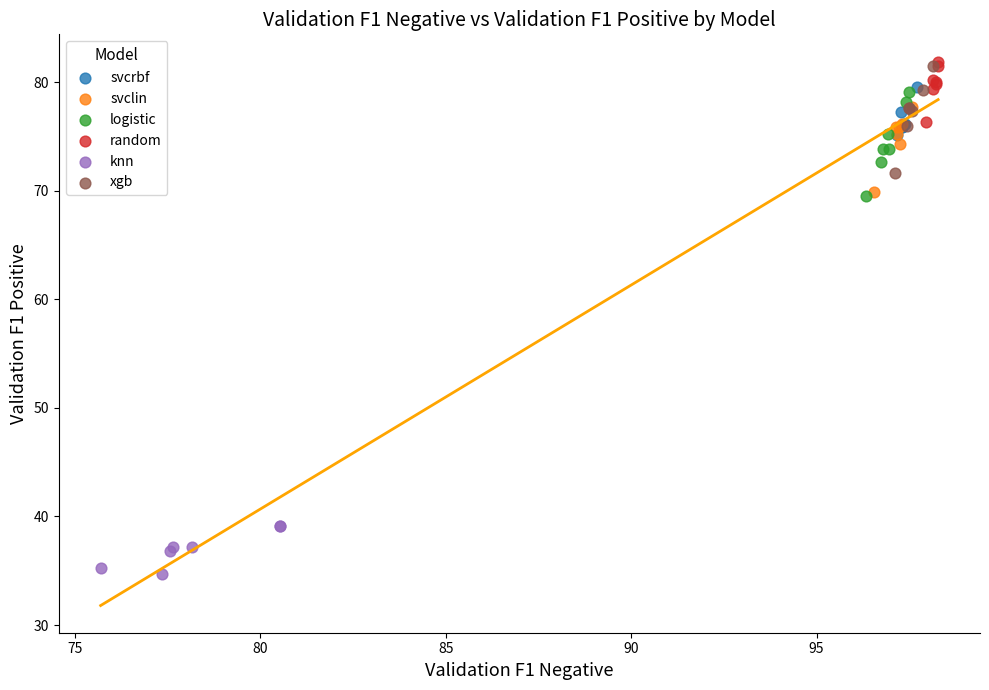

What are all the series names shown in the legend?

svcrbf, svclin, logistic, random, knn, xgb